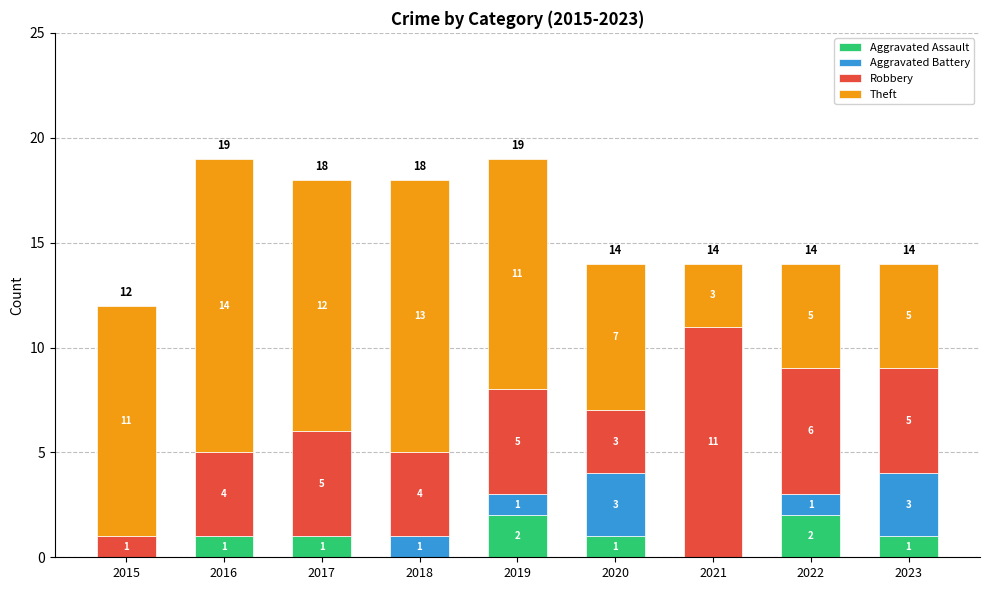

What is the sum of all Aggravated Assault values?

8